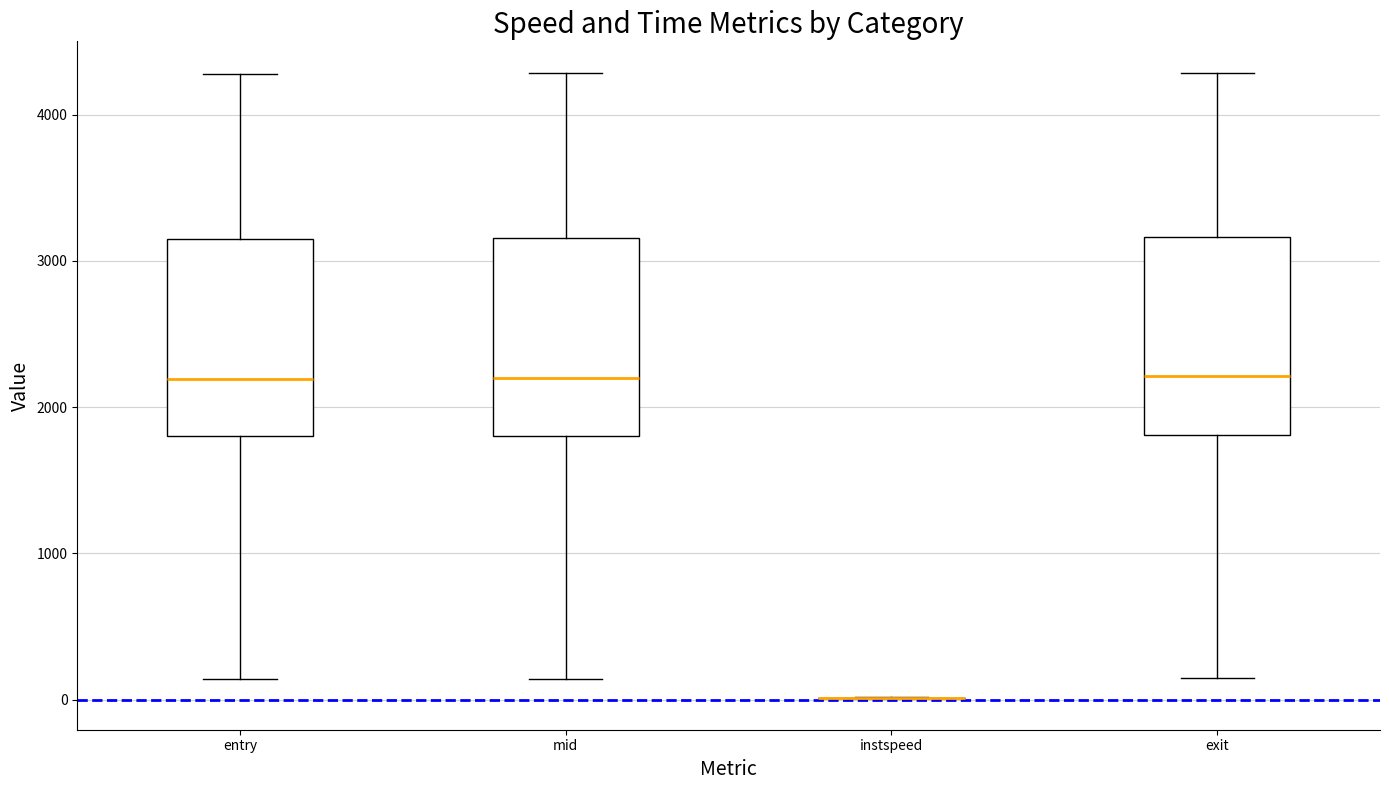

Where does the upper whisker of the box for mid end on the y-axis? The values are not printed on the chart, so give them approximately, as read against the axis.

4300